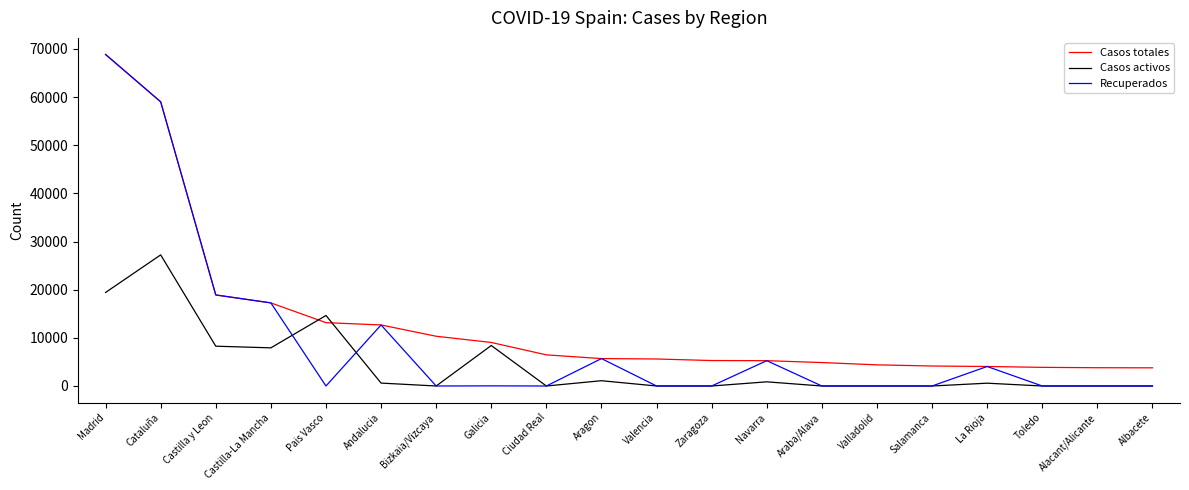

Where is Casos totales nearest to the value 36313?

Castilla y Leon